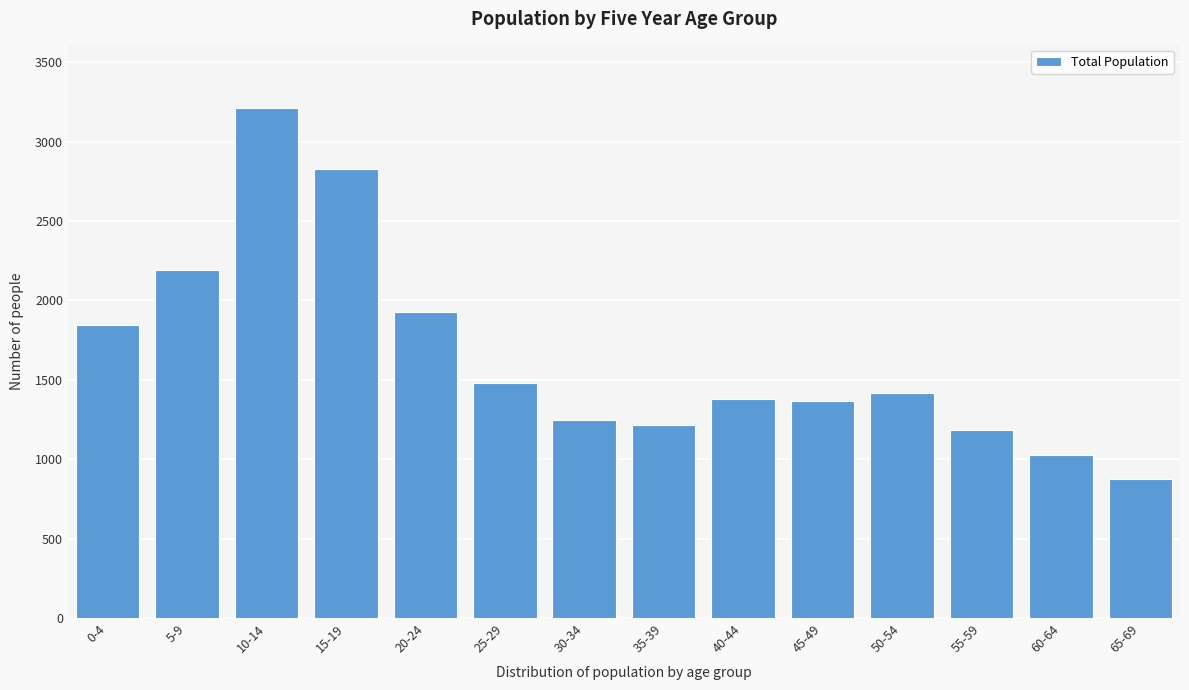

Reading left to right, what are all the values shown in this chart?

1843	2194	3213	2831	1927	1478	1244	1216	1381	1366	1414	1187	1028	878